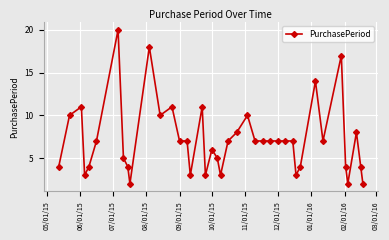

What is the maximum value shown in the chart?

20